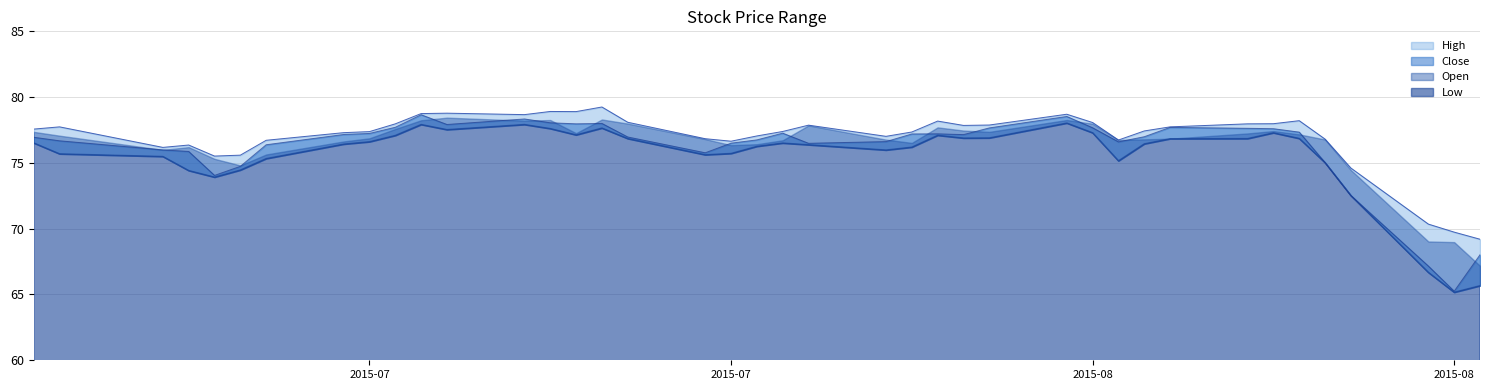

Is it true that Low equals 142.1 at 15?

False